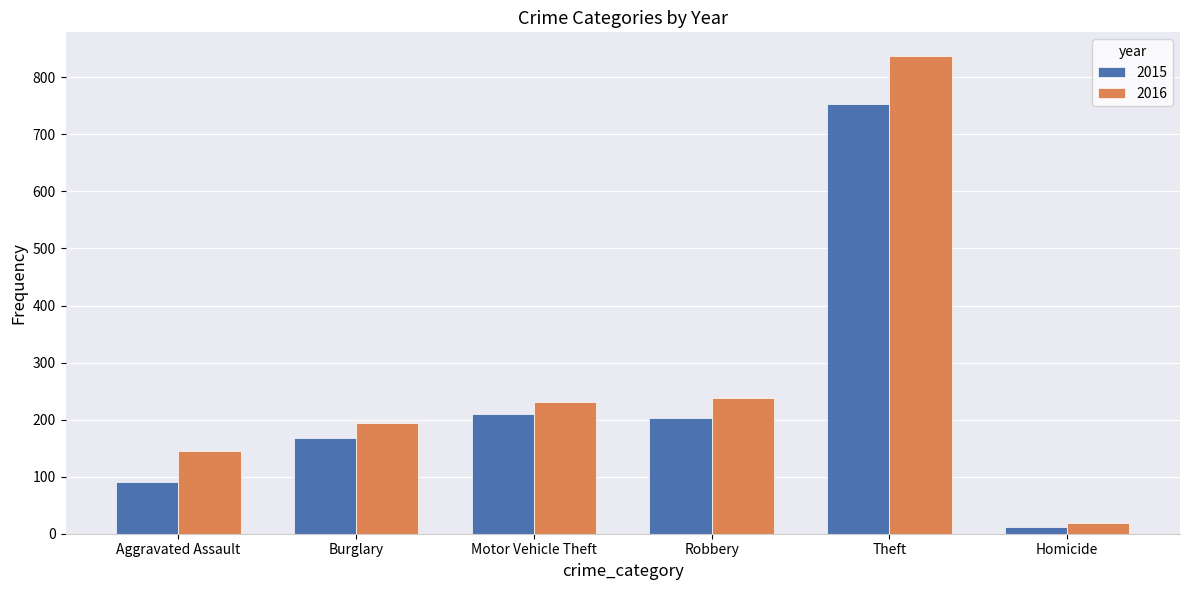

Reading left to right, what are all the values shown in this chart?

2015: Aggravated Assault=90	Burglary=168	Motor Vehicle Theft=209	Robbery=202	Theft=754	Homicide=12
2016: Aggravated Assault=145	Burglary=194	Motor Vehicle Theft=231	Robbery=238	Theft=837	Homicide=18